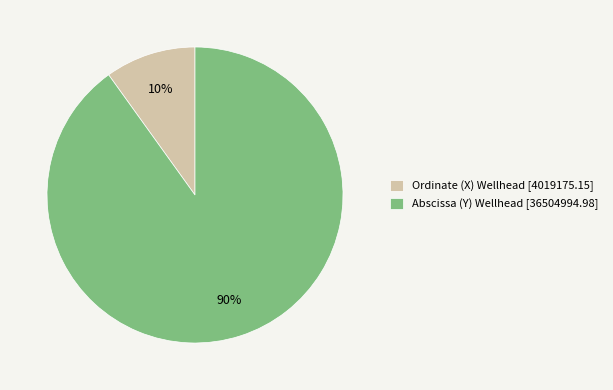

What is the largest slice in the pie chart?

Abscissa (Y) Wellhead [36504994.98]